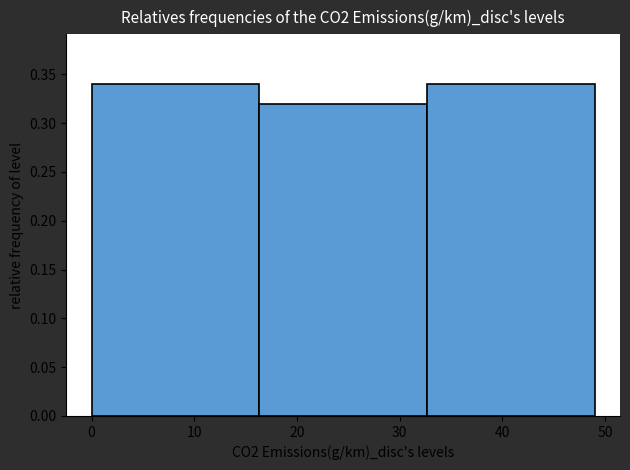

How tall is the bar that spans 33 to 49 on the x-axis? Neither the bar edges nor the heights are printed on the chart, so give them approximately, as read against the axes.

0.34